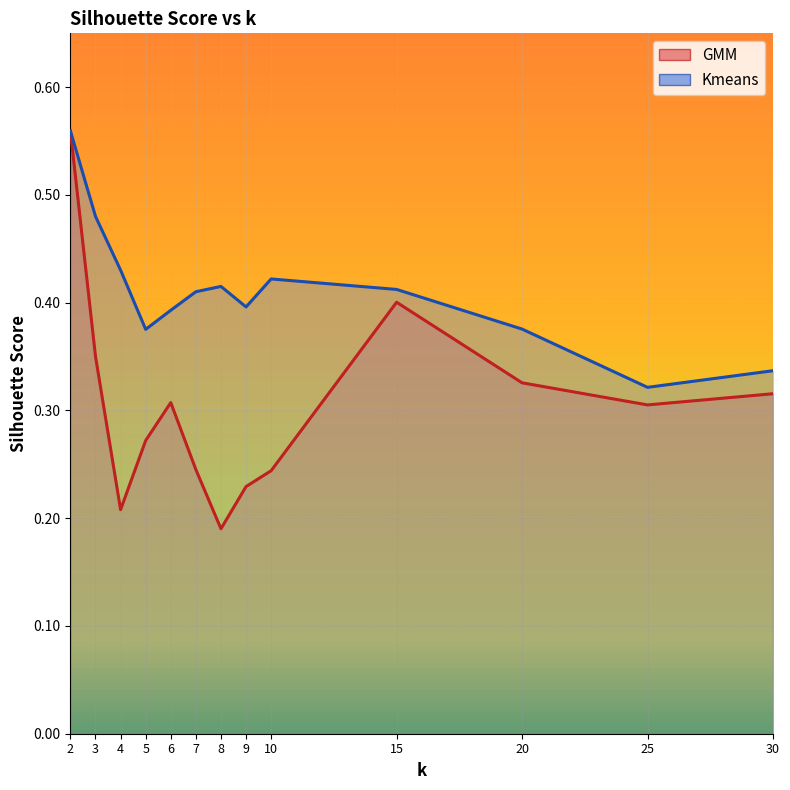

What is the value of the GMM point at the 5th from the left?

0.3